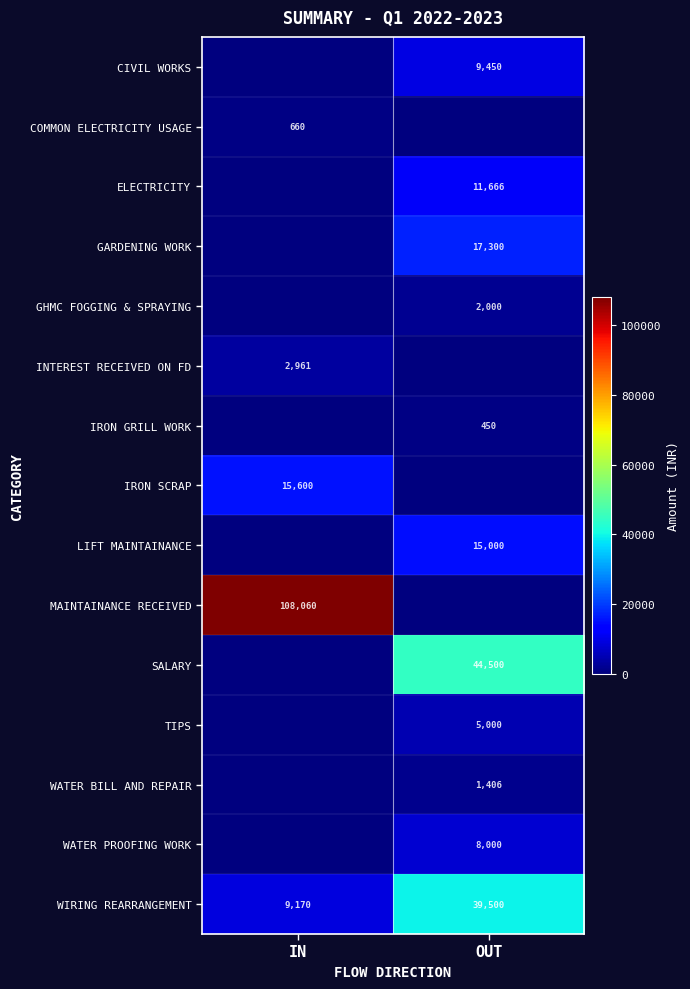

The value of TIPS at OUT is 8512. True or false?

False